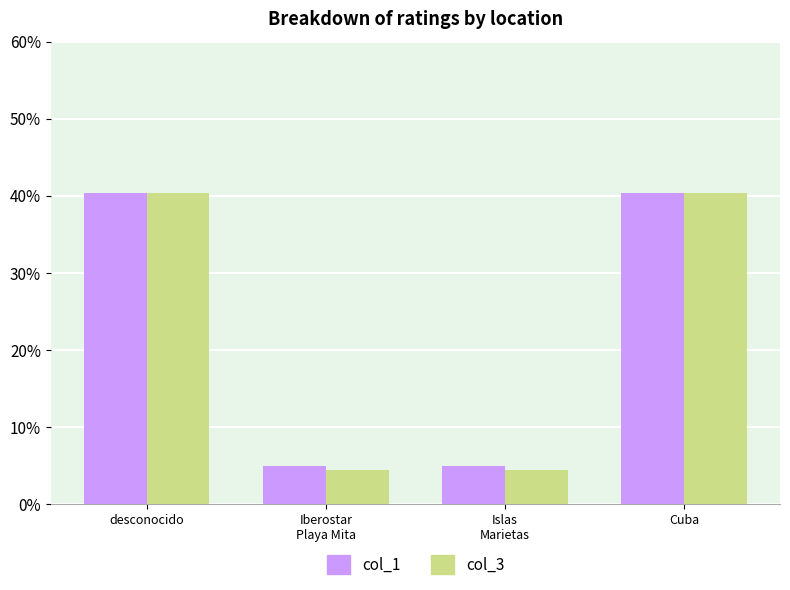

How many categories are shown in the chart?

4